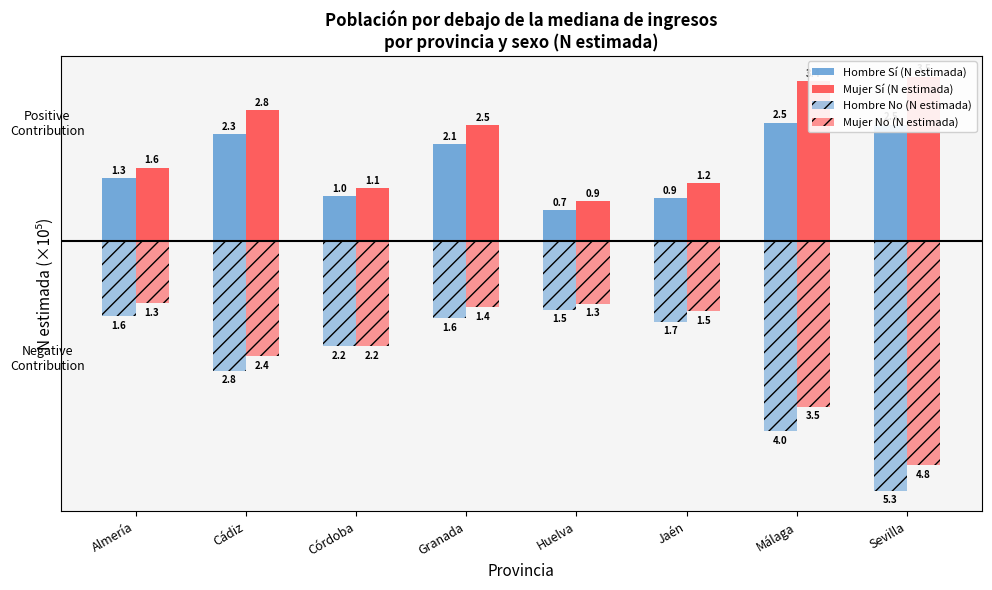

Which category has the highest value in the Hombre No (N estimada) series?

Huelva